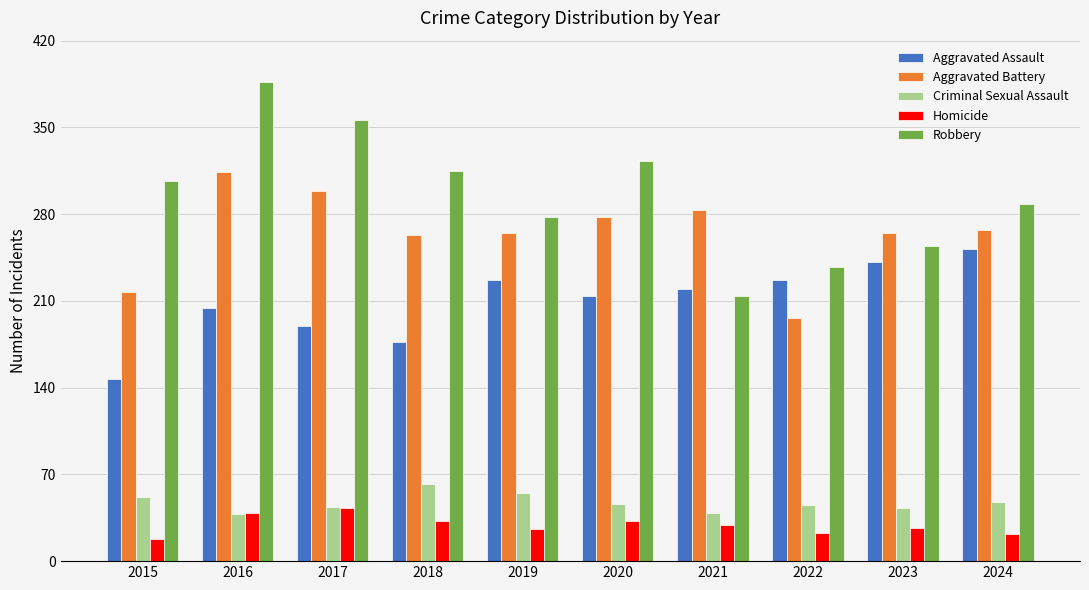

What is the greatest value displayed?

387